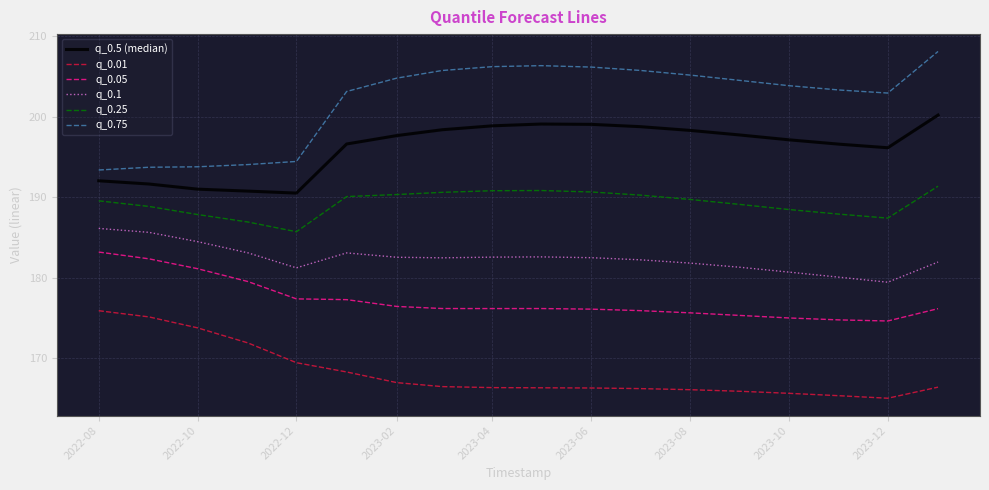

Which series has the largest total across all categories?

q_0.75